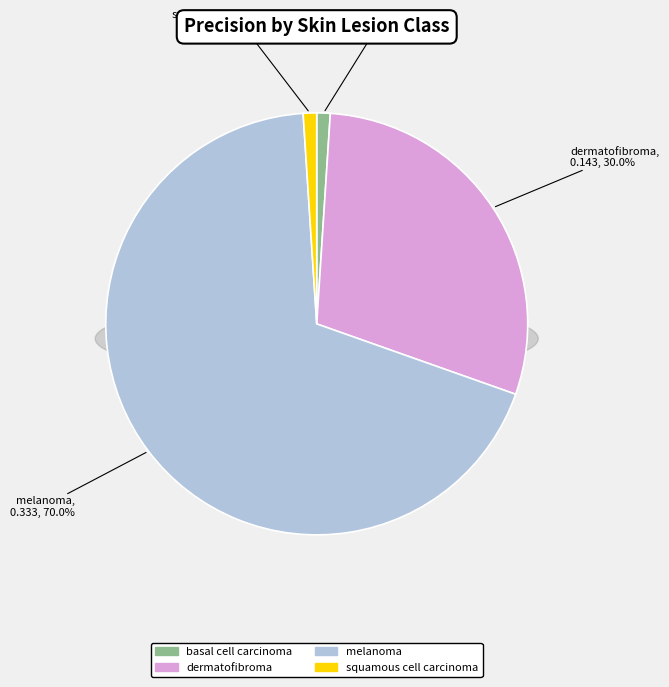

Does any single category account for the majority?

Yes